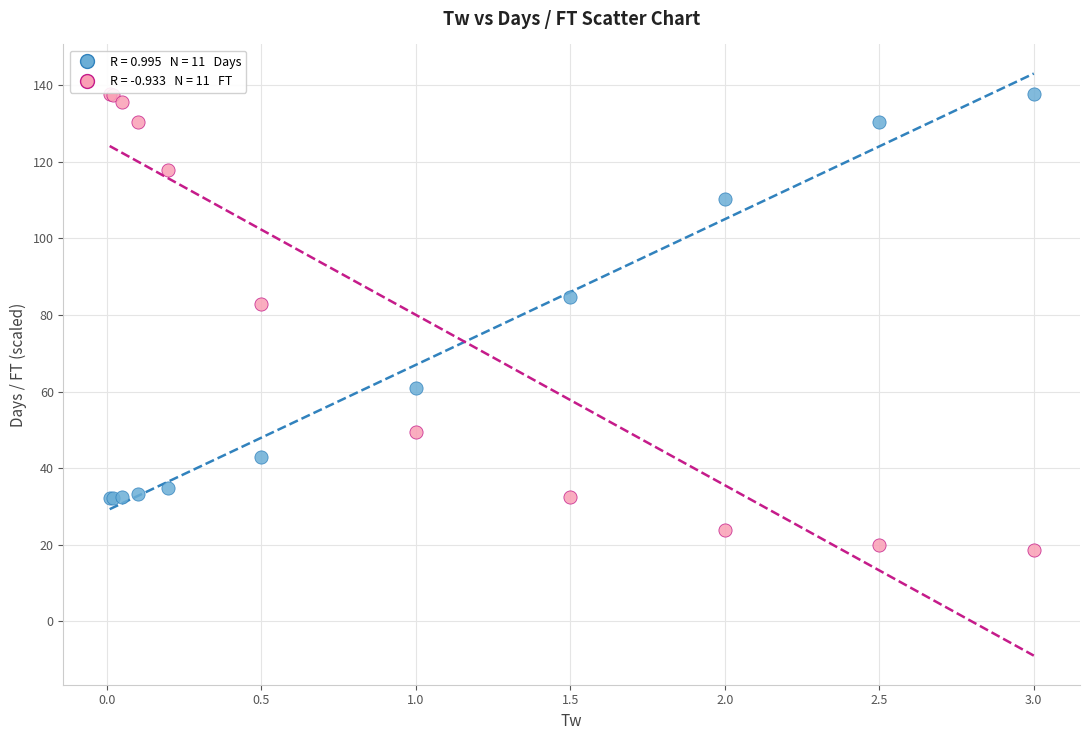

Across all series, what Y value is closest to 78?

82.8